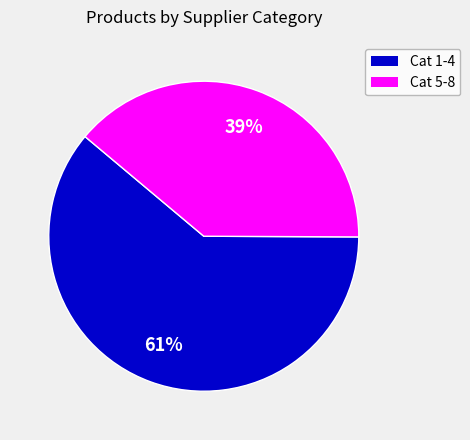

To the nearest percent, what is the average slice percentage?

50%